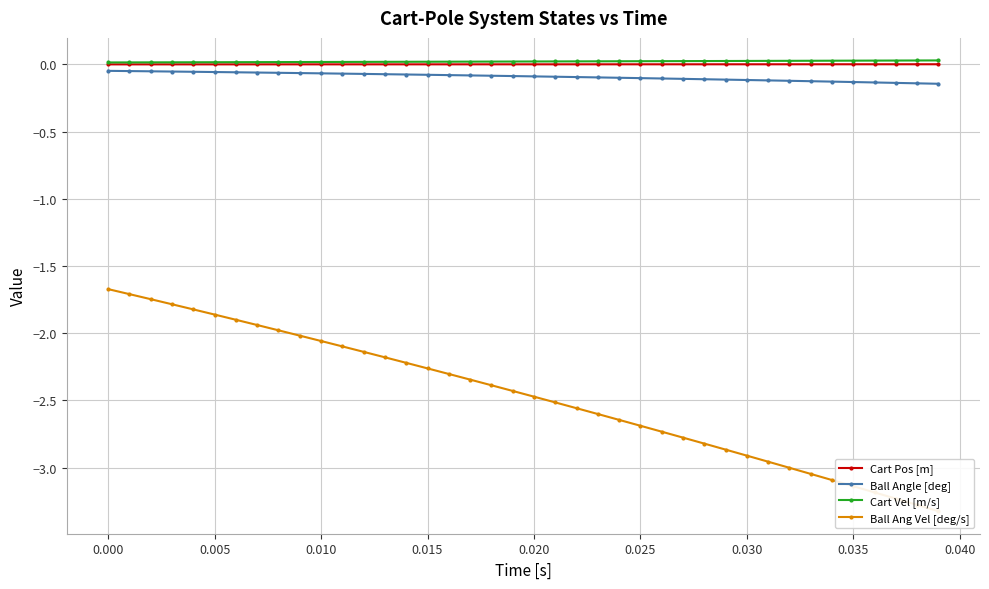

True or false: Ball Angle [deg] and Ball Ang Vel [deg/s] intersect in this chart.

False